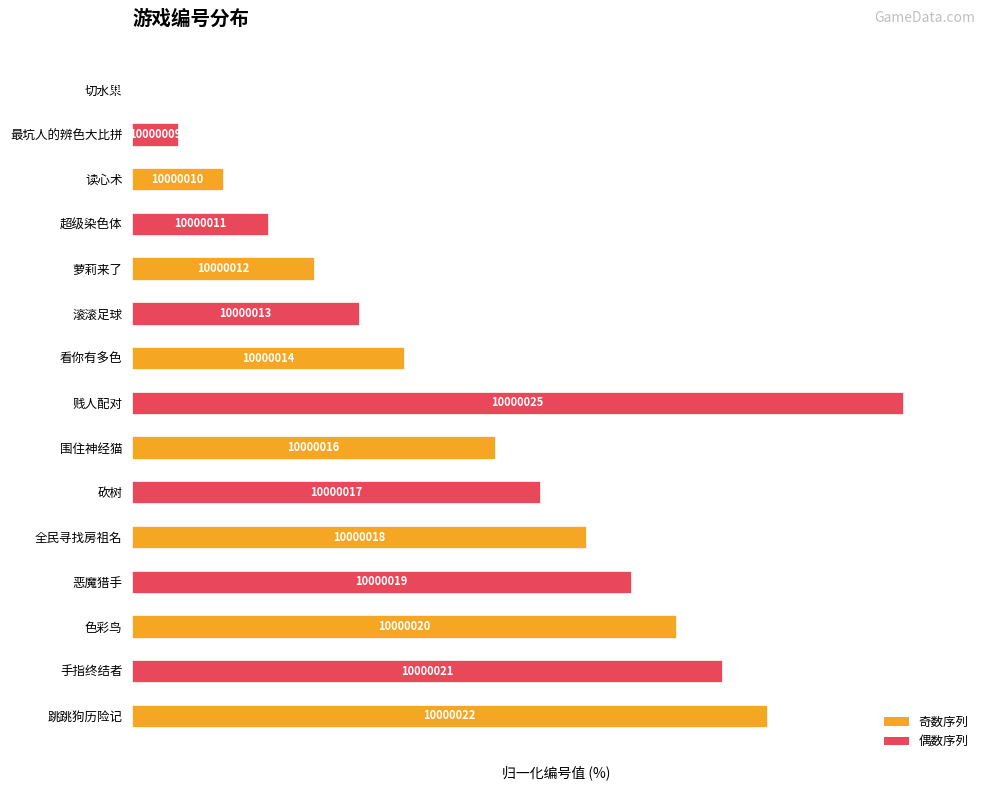

What is the average value?

45.1